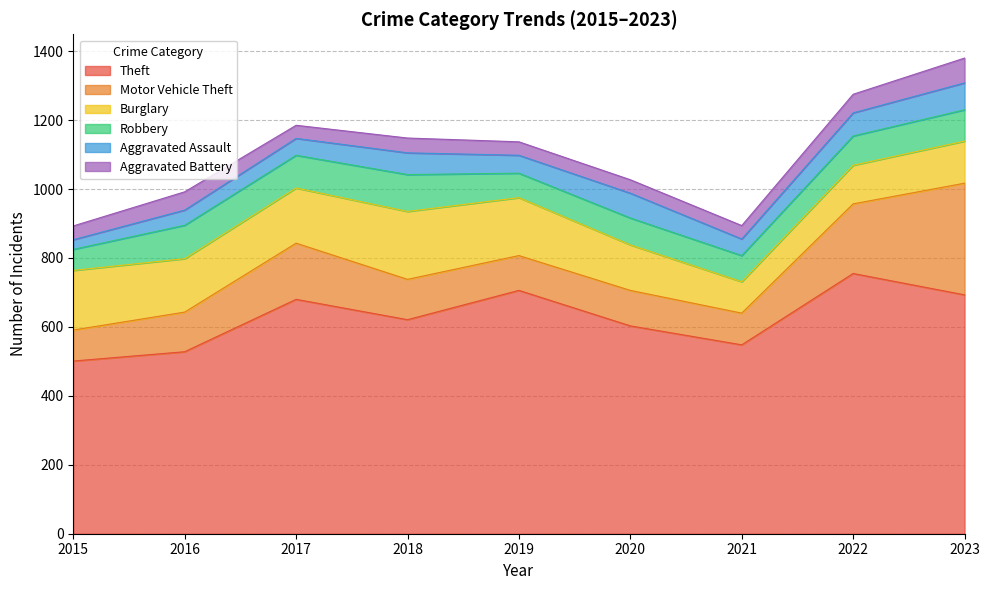

Between 2016 and 2015, which is larger?

2016